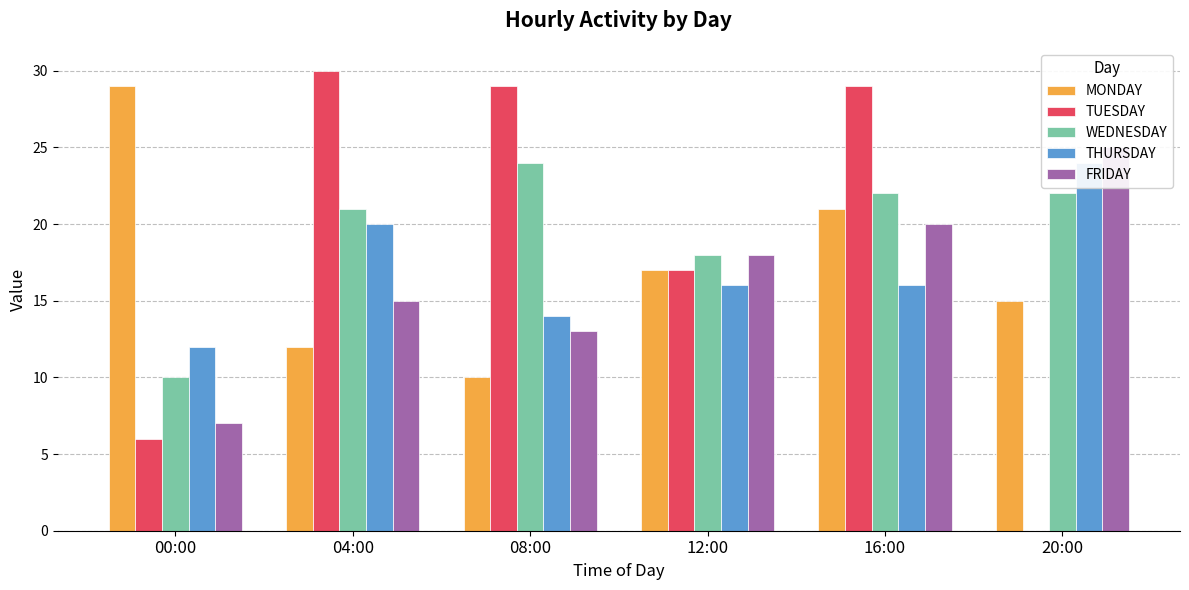

What are all the series names shown in the legend?

MONDAY, TUESDAY, WEDNESDAY, THURSDAY, FRIDAY